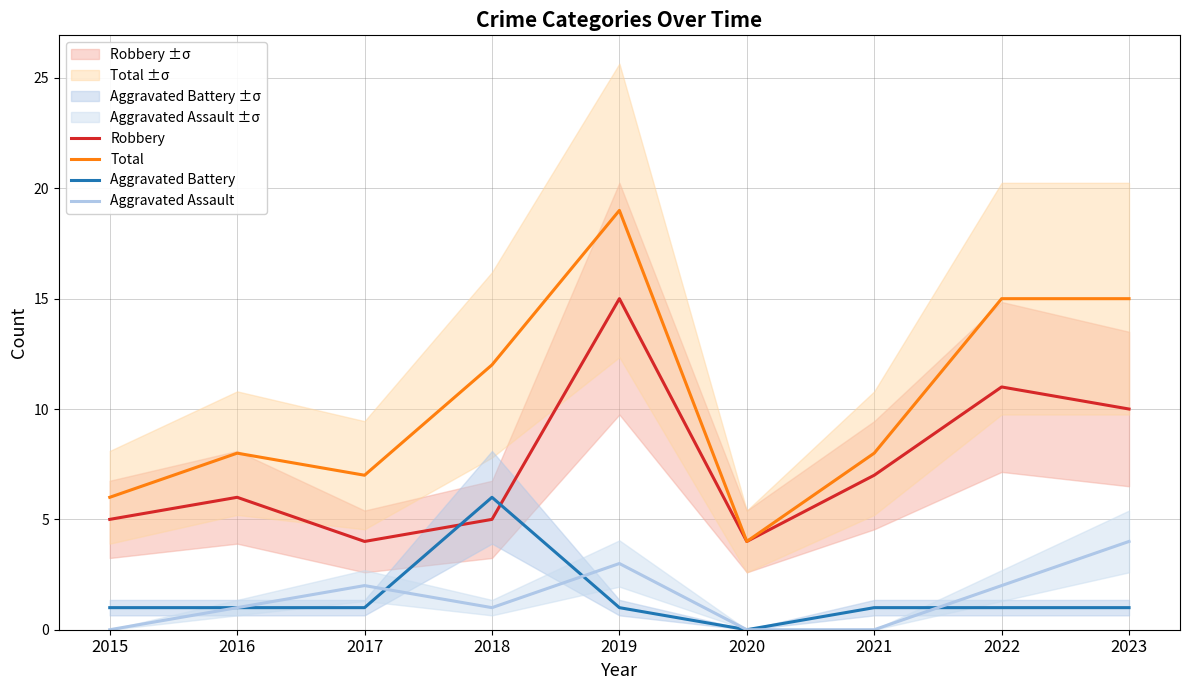

How many times do Aggravated Battery and Aggravated Assault cross each other?

3